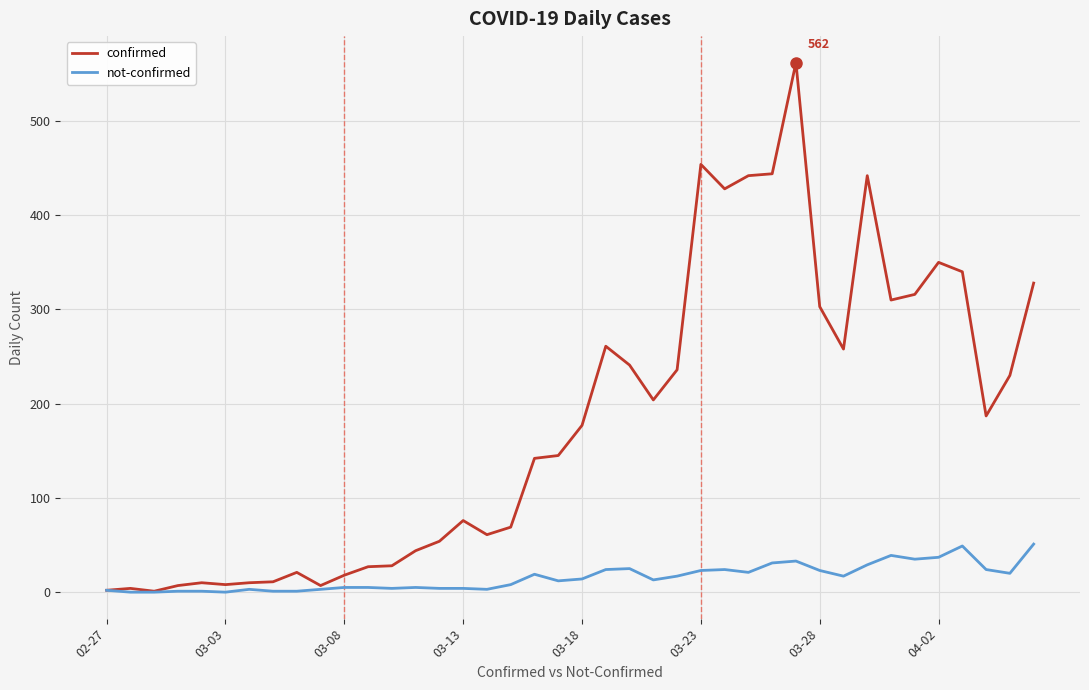

Which series has the largest total across all categories?

confirmed